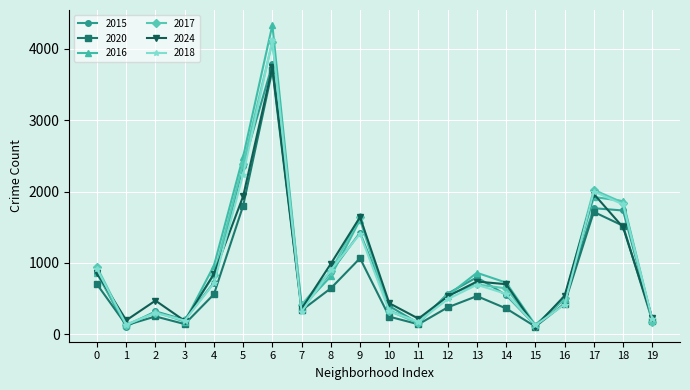

At which label does 2015 first exceed 570?

0